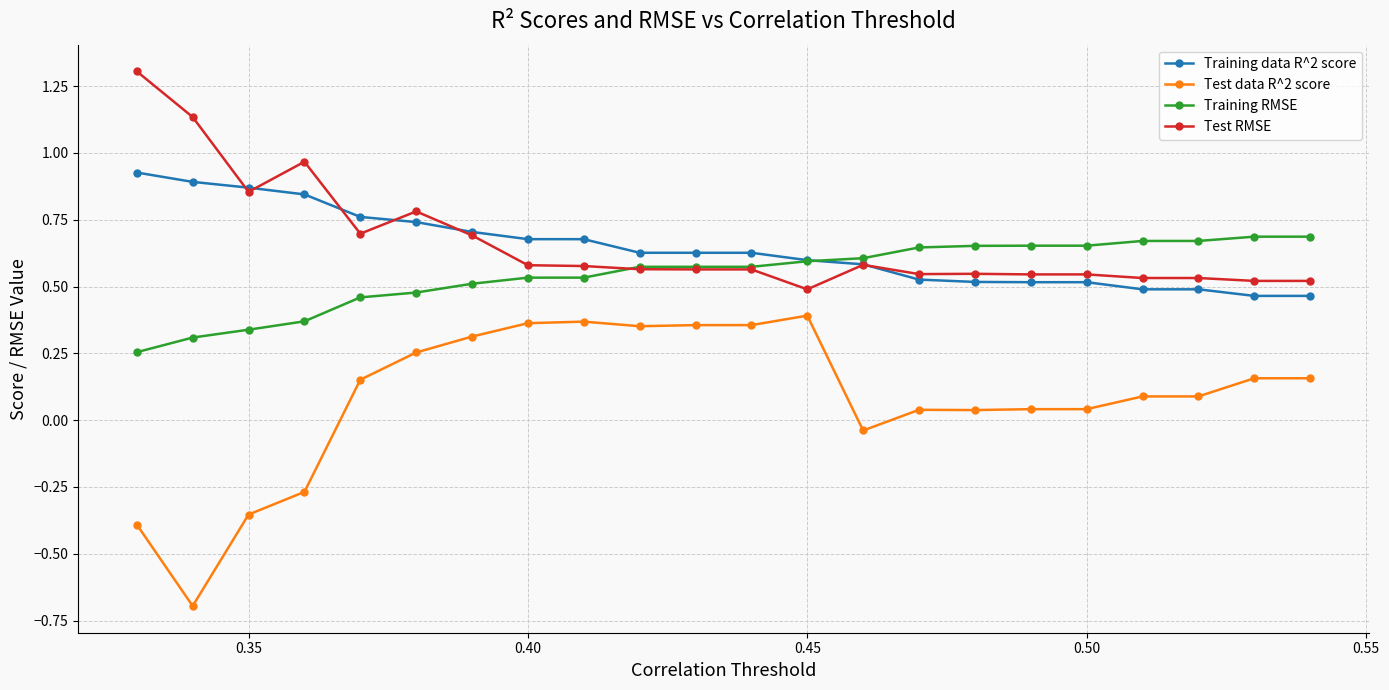

What is the average value of the Test data R^2 score series?

0.1